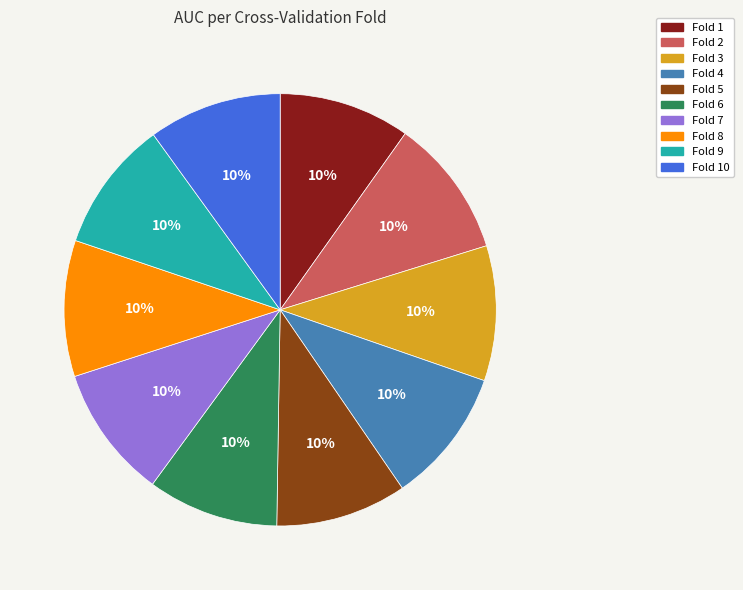

Is there a majority slice in this chart?

No